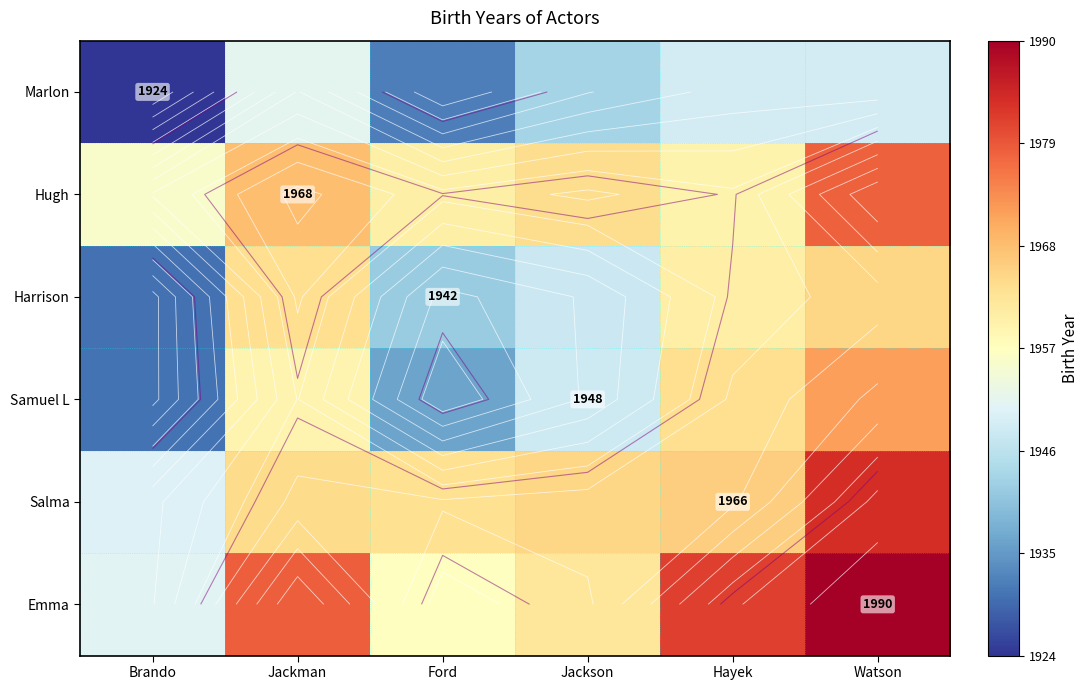

What is the difference between the second highest and minimum values in the Marlon series?

24.9